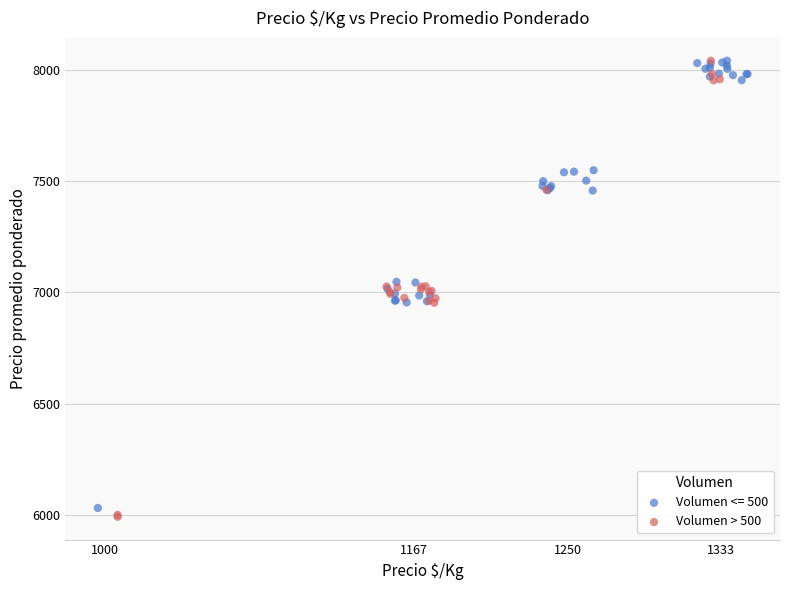

What are all the series names shown in the legend?

Volumen <= 500, Volumen > 500